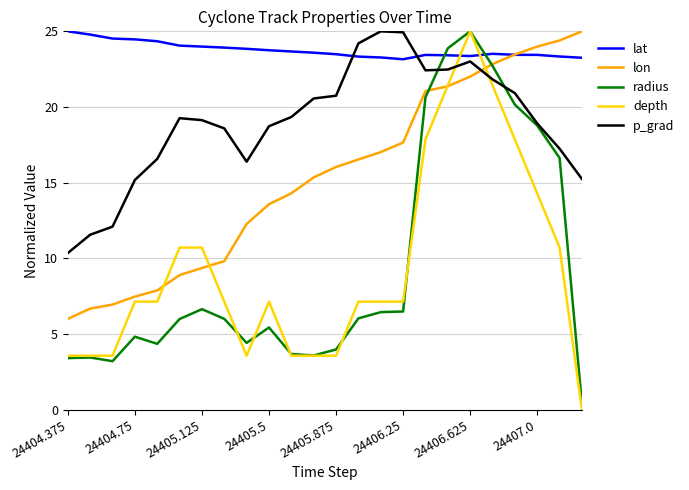

What is the maximum value shown in the chart?

25.0